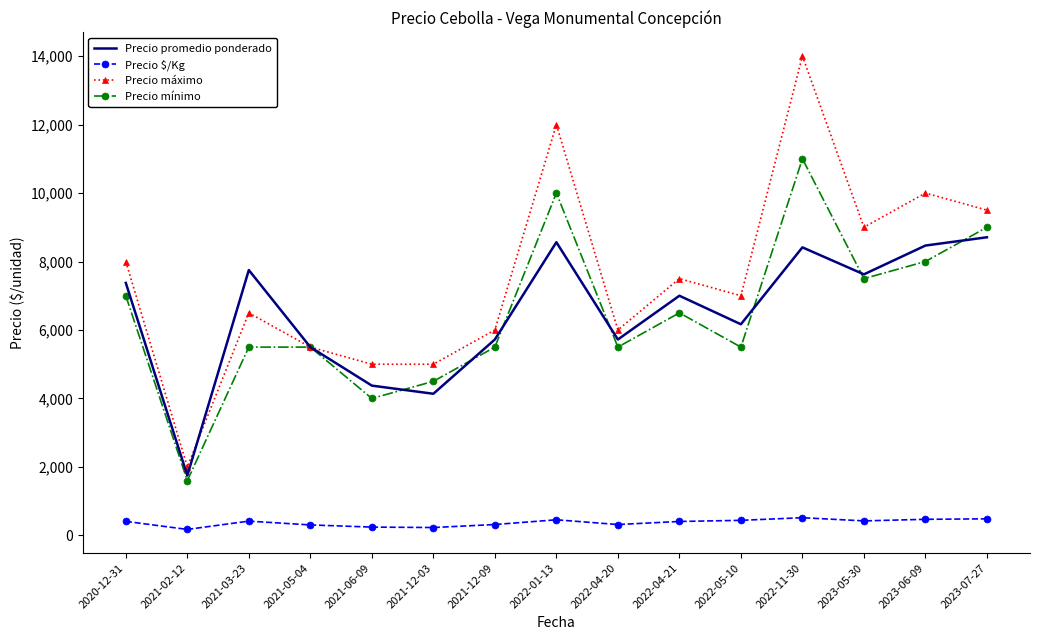

True or false: Precio mínimo has a value of 11000 at 2022-11-30.

True